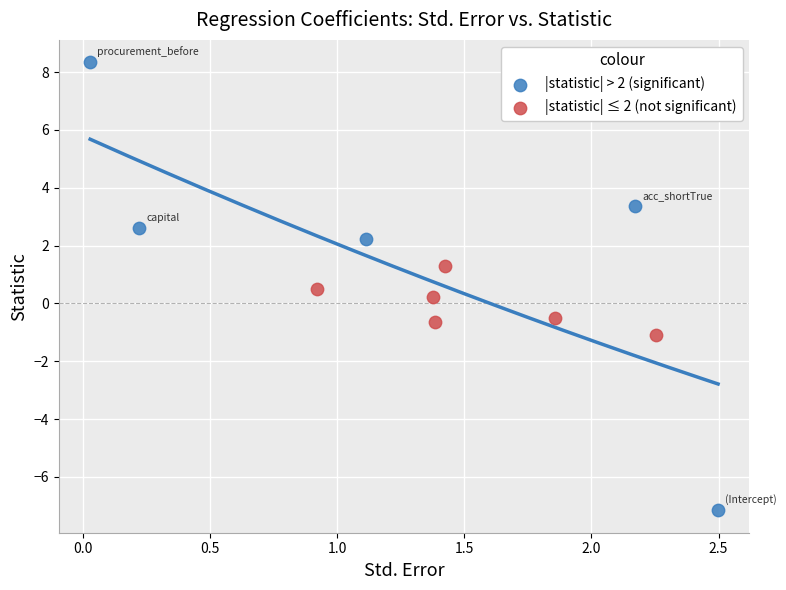

Which series has the widest spread of Y values?

|statistic| > 2 (significant)